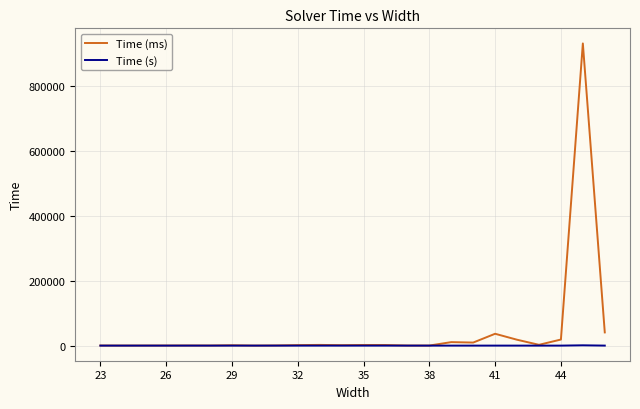

Which series has the largest total across all categories?

Time (ms)